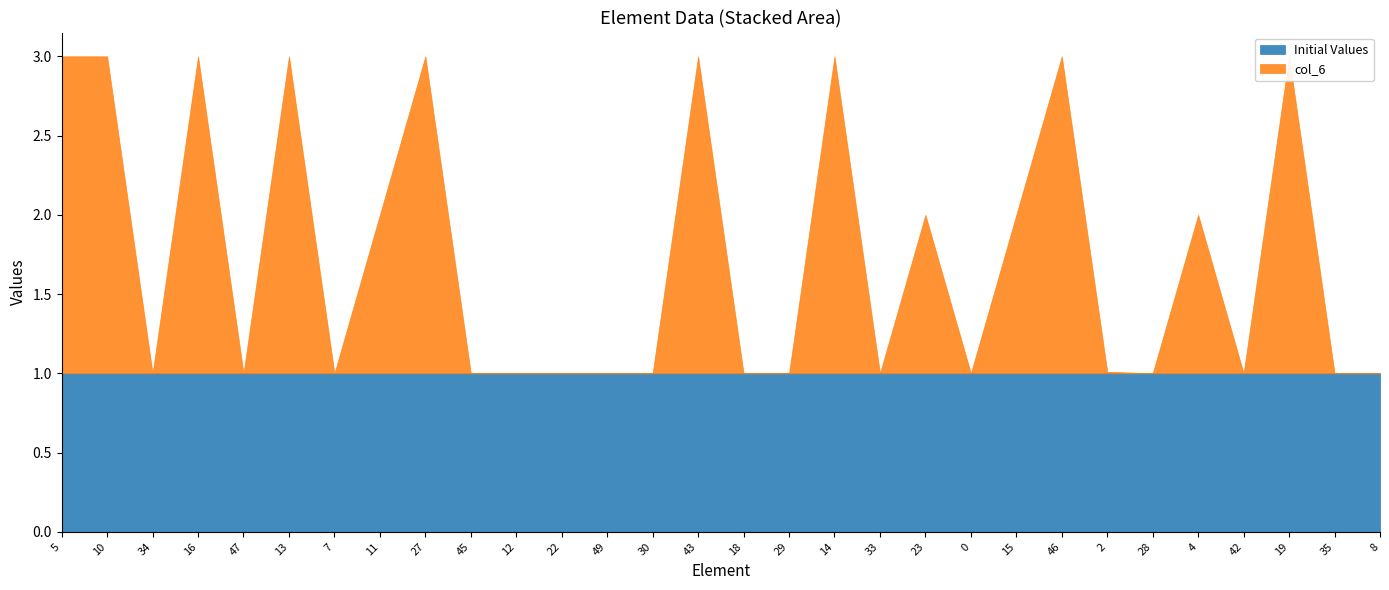

The value of Initial Values at 7 is 1.6. True or false?

False